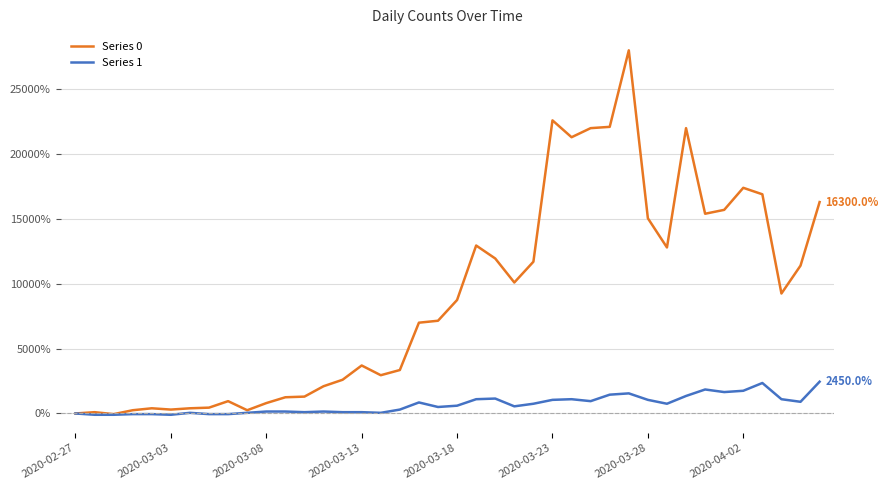

Rank the series by their maximum value, from highest to lowest.

Series 0, Series 1